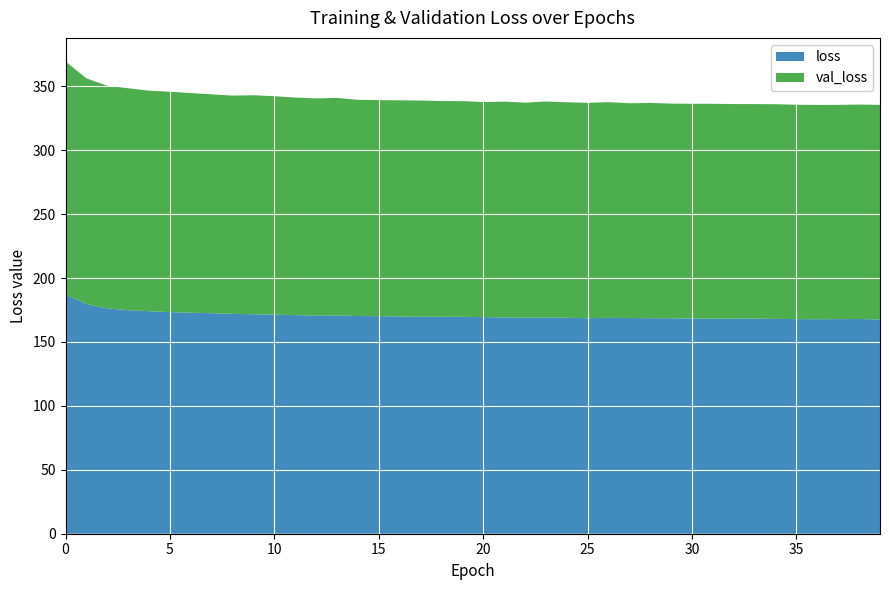

What is the minimum value for loss?

167.6